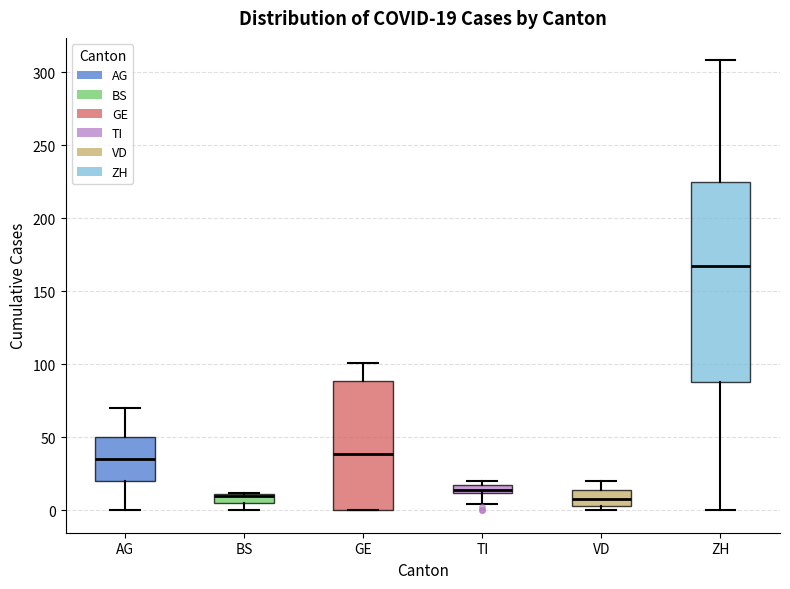

Which box is the tallest, from its lower edge to its upper edge?

ZH